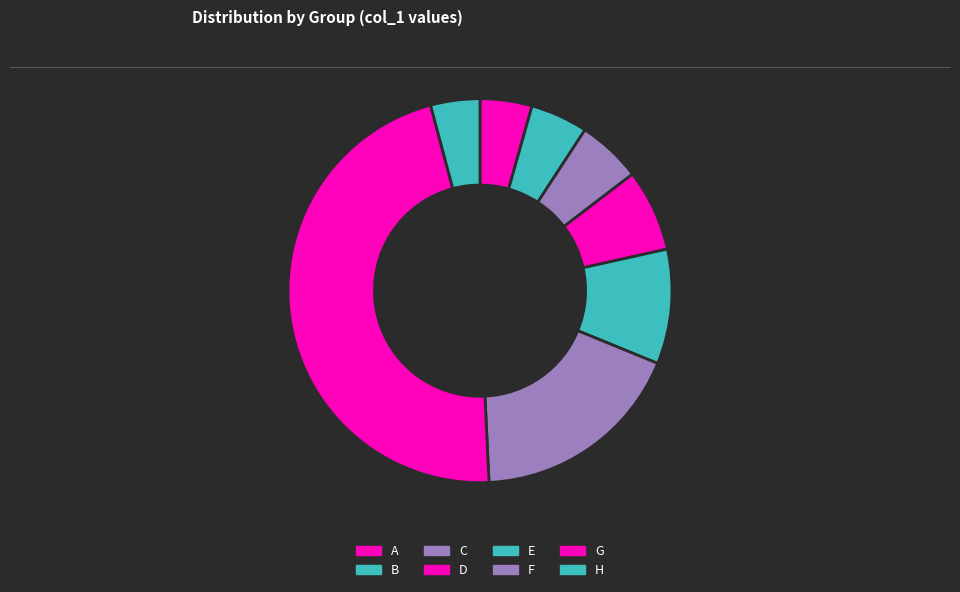

What percentage is NOT represented by G?

53.4%